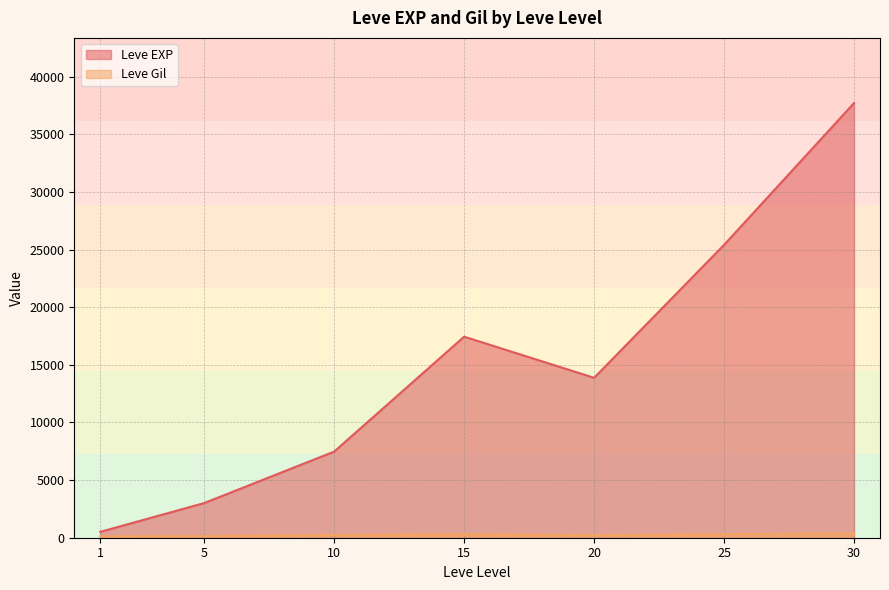

What is the maximum value shown in the chart?

37715.0